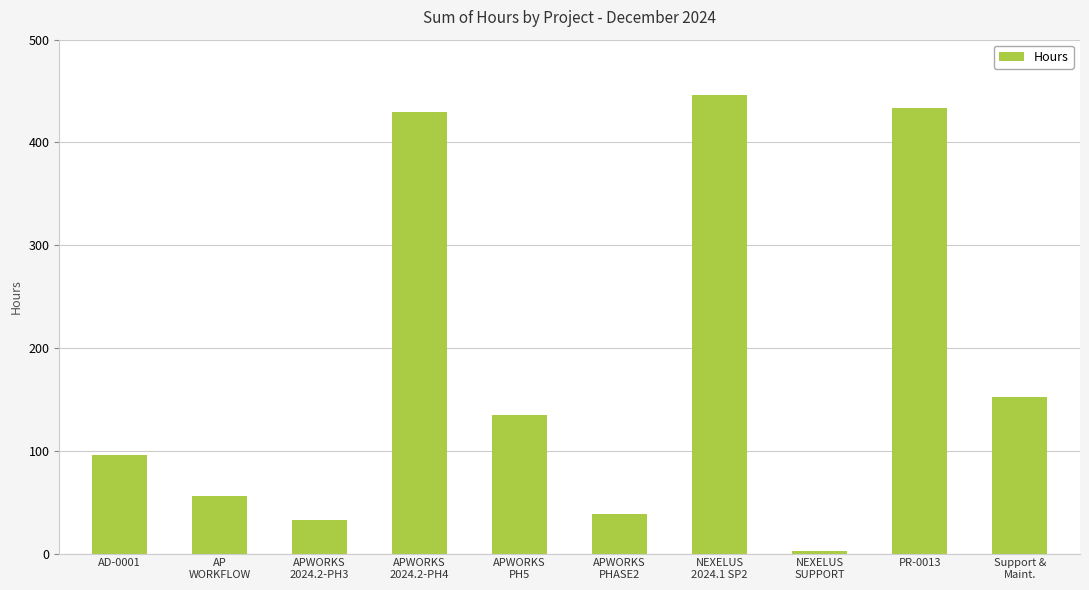

What is the label of the 1st bar from the left?

AD-0001